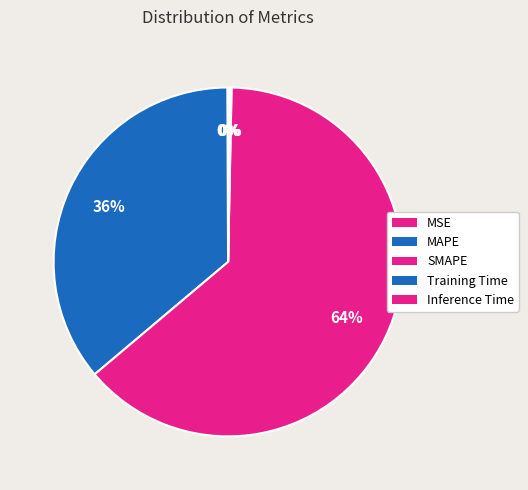

How many slices are in this pie chart?

5